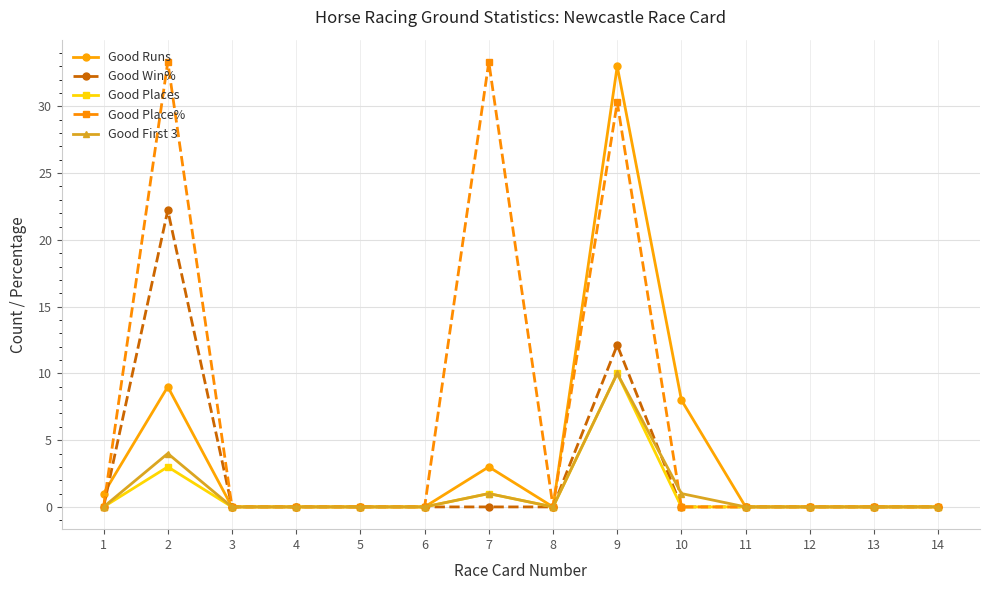

How many lines are shown in the chart?

5